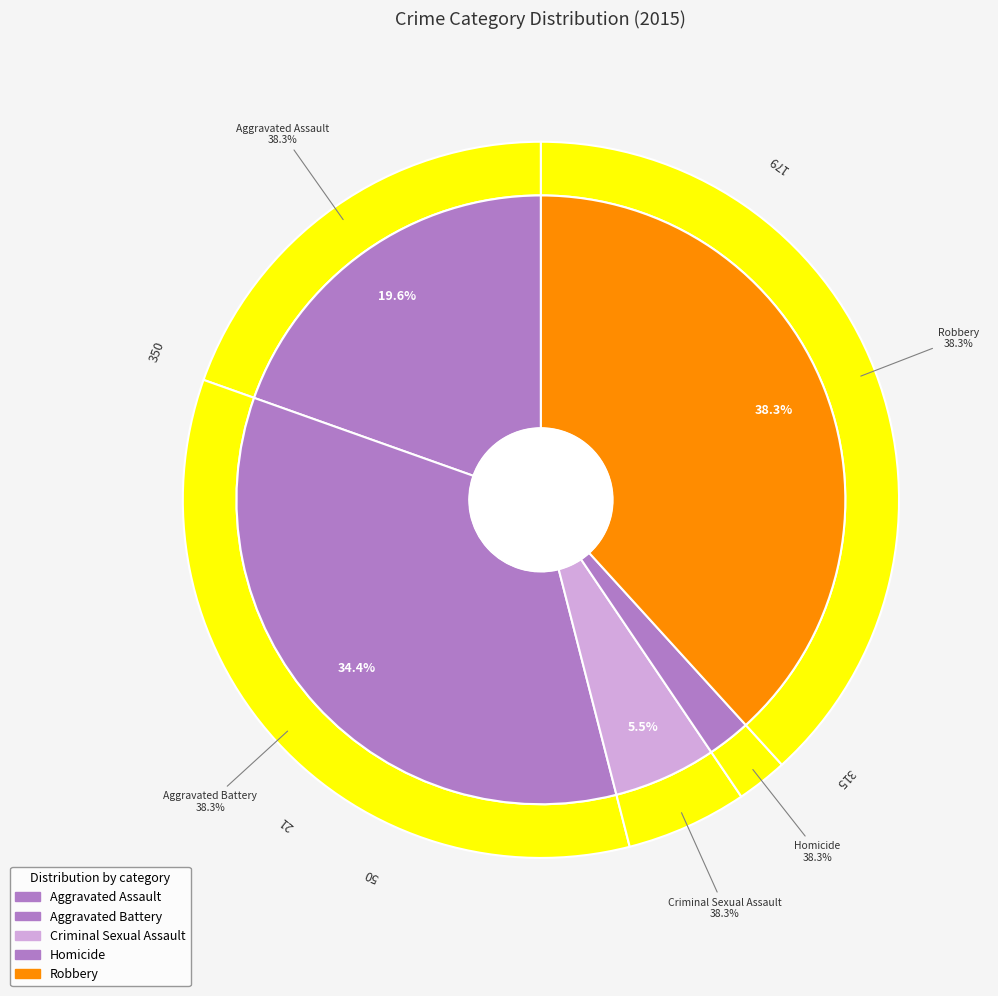

Which category has the smallest portion of the pie?

Homicide